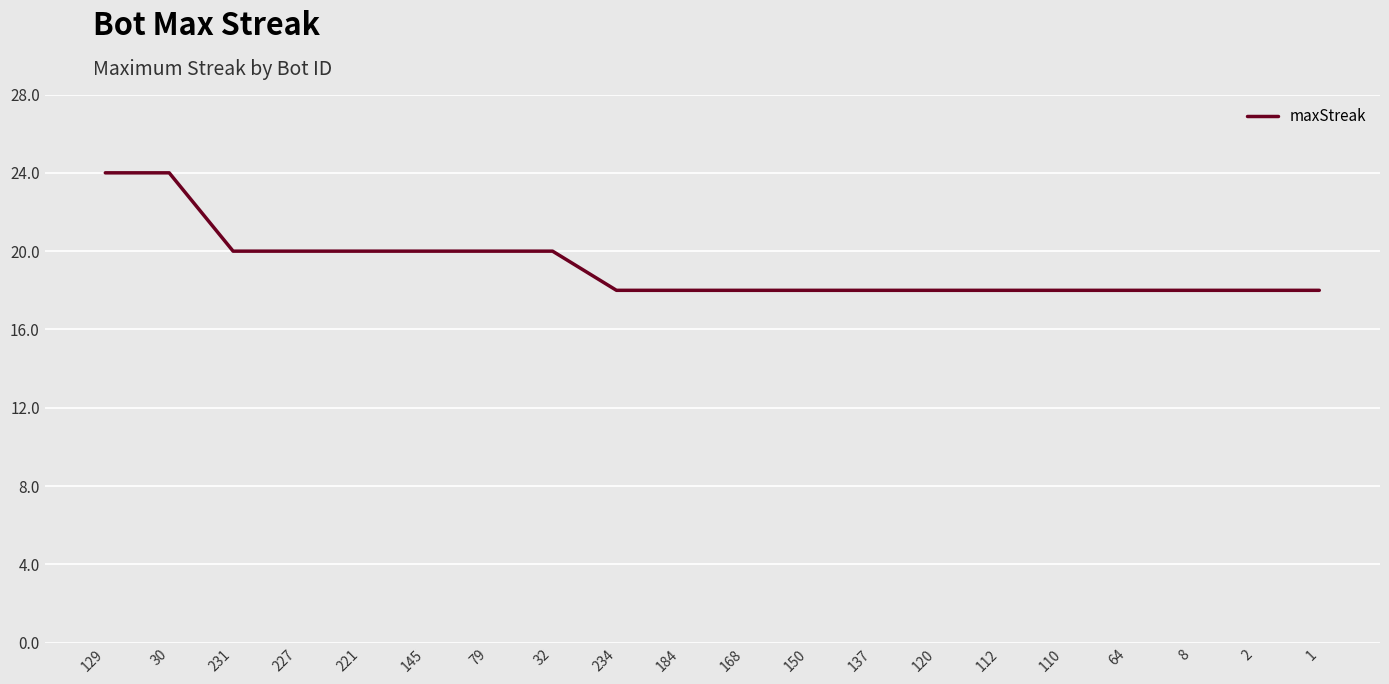

What position from the left is 112?

15